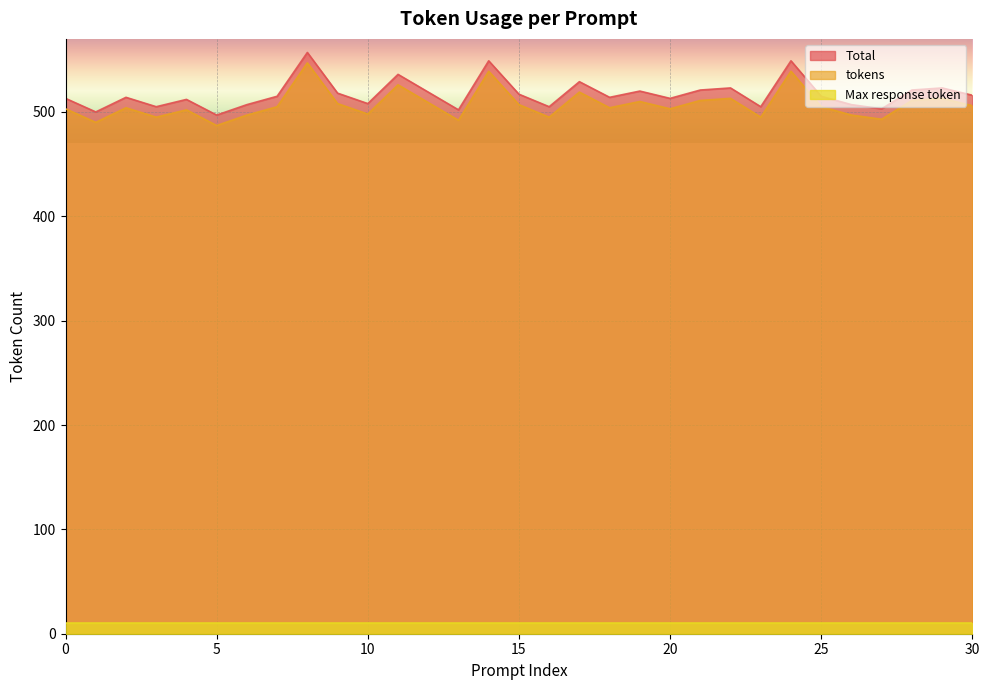

True or false: Max response token and Total cross at least once.

False